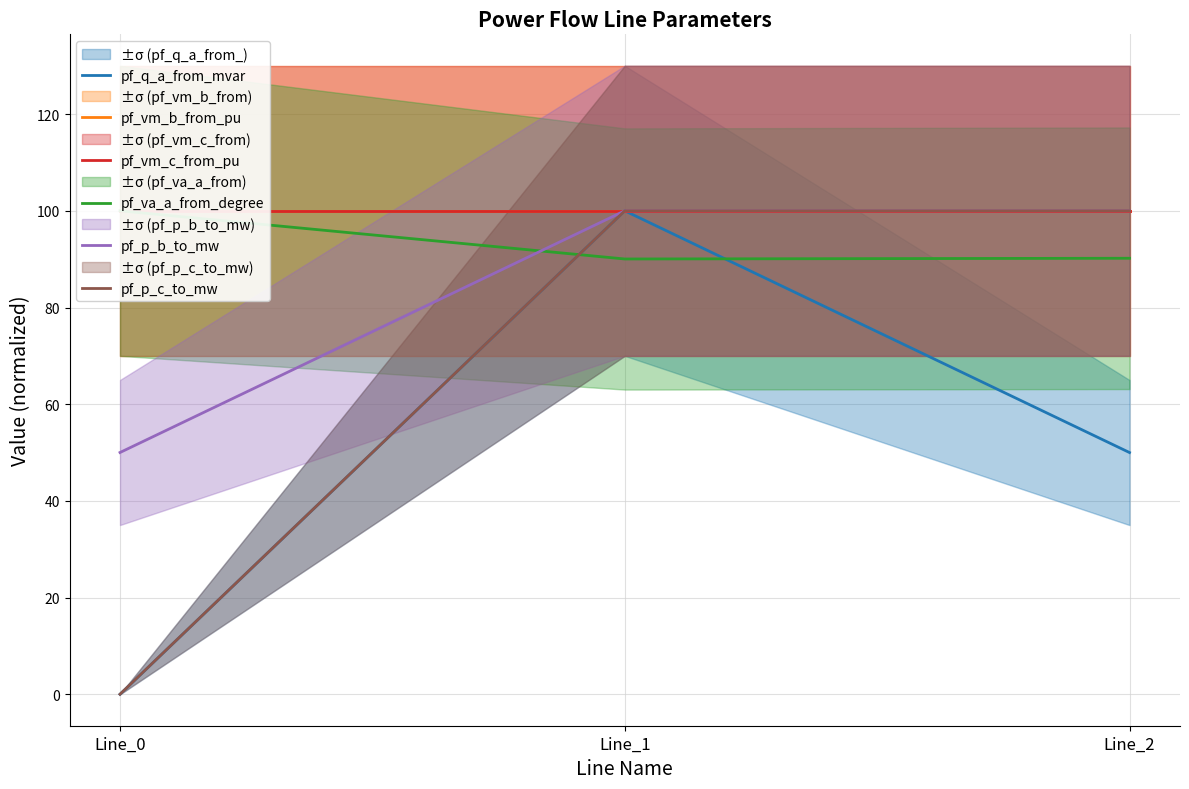

Reading left to right, list all the values displayed in this chart.

pf_q_a_from_mvar: Line_0=0.0	Line_1=100.0	Line_2=50.0
pf_vm_b_from_pu: Line_0=100.0	Line_1=100.0	Line_2=100.0
pf_vm_c_from_pu: Line_0=100.0	Line_1=100.0	Line_2=100.0
pf_va_a_from_degree: Line_0=100.0	Line_1=90.0	Line_2=90.2
pf_p_b_to_mw: Line_0=50.0	Line_1=100.0	Line_2=100.0
pf_p_c_to_mw: Line_0=0.0	Line_1=100.0	Line_2=100.0